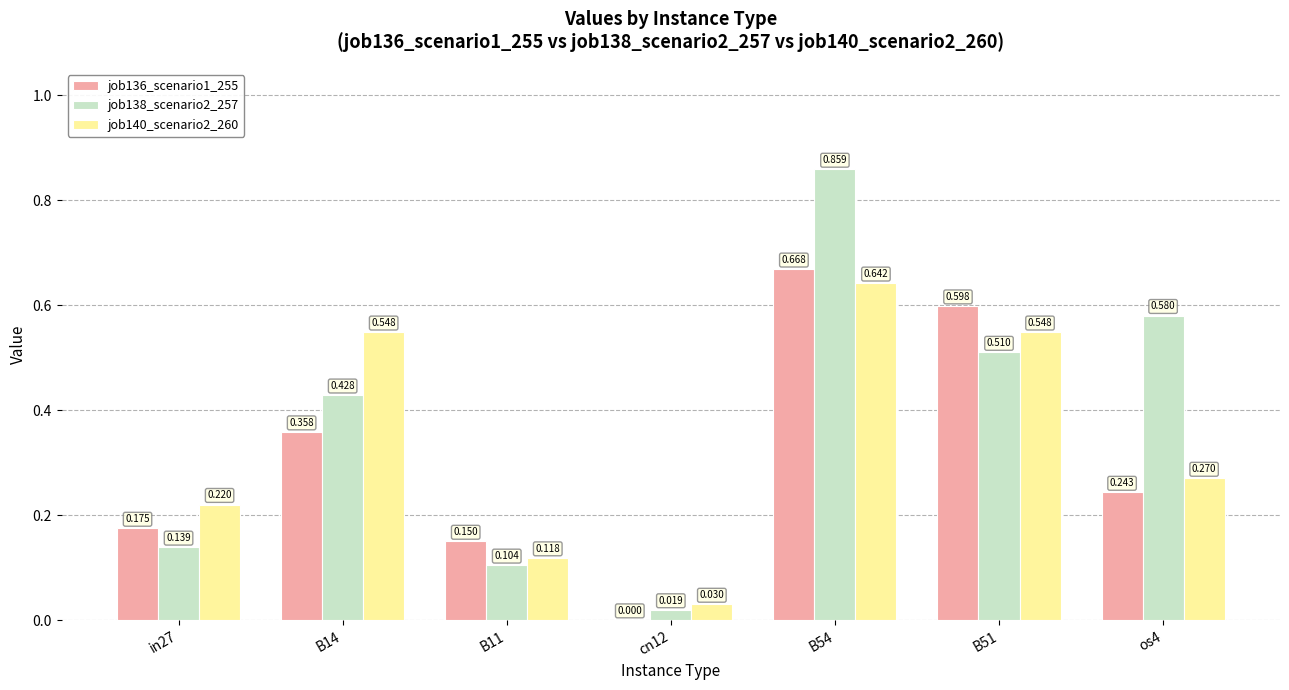

Where is job136_scenario1_255 nearest to the value 0?

cn12